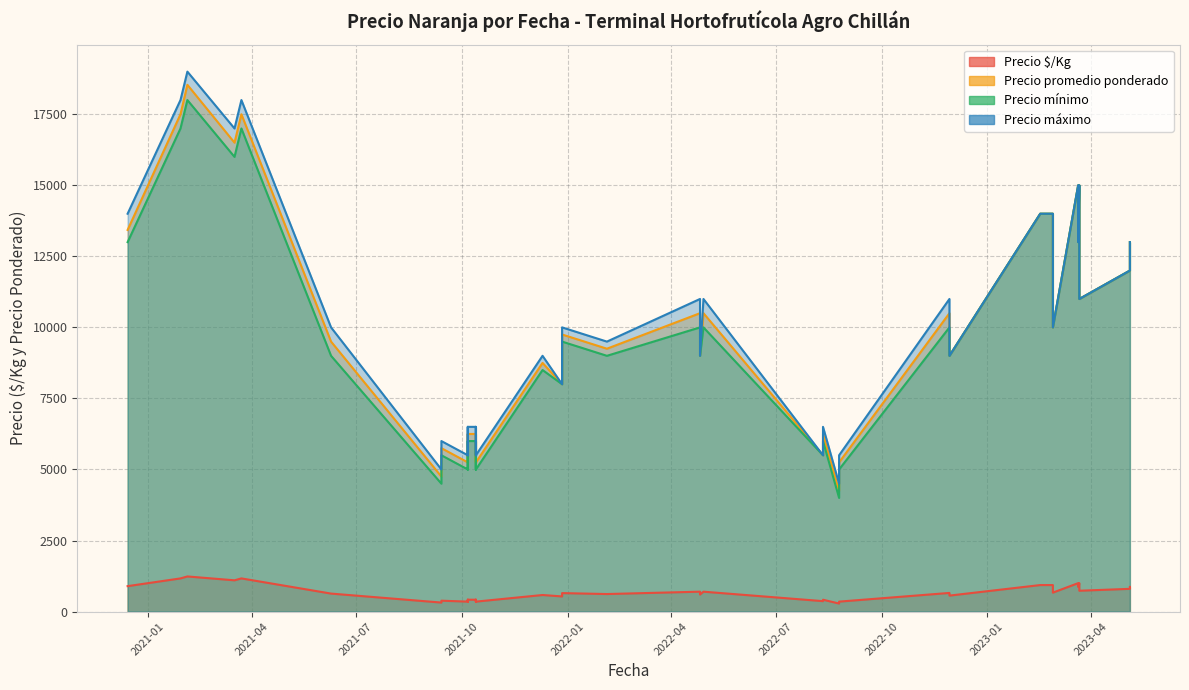

True or false: Precio $/Kg and Precio máximo intersect in this chart.

False